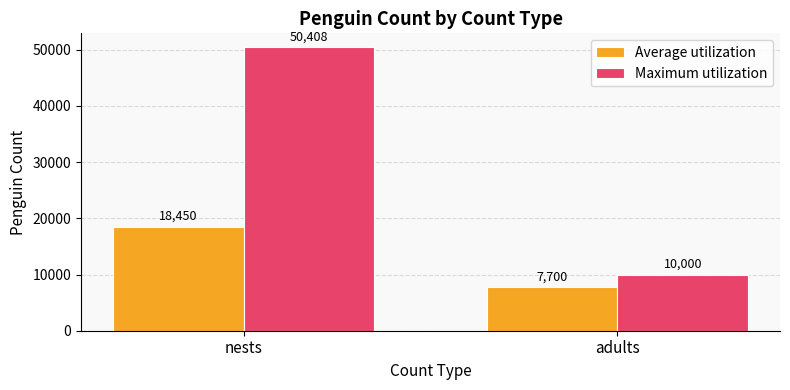

Rank the categories by Maximum utilization value from highest to lowest.

nests, adults